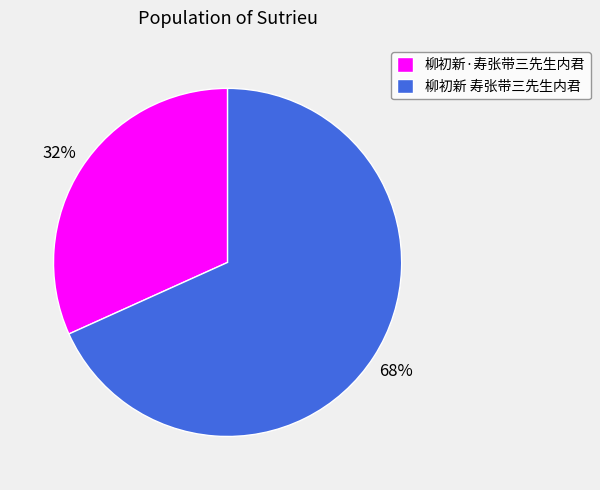

Do 柳初新 寿张带三先生内君 and 柳初新·寿张带三先生内君 together represent more than half of the pie?

Yes